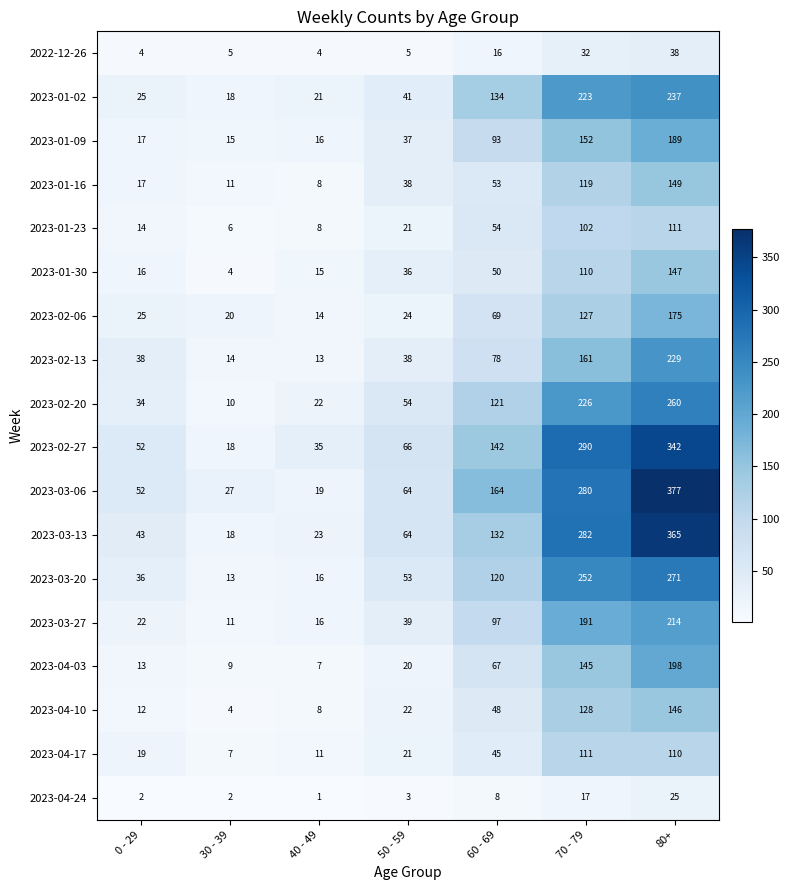

How many categories are shown in the chart?

7